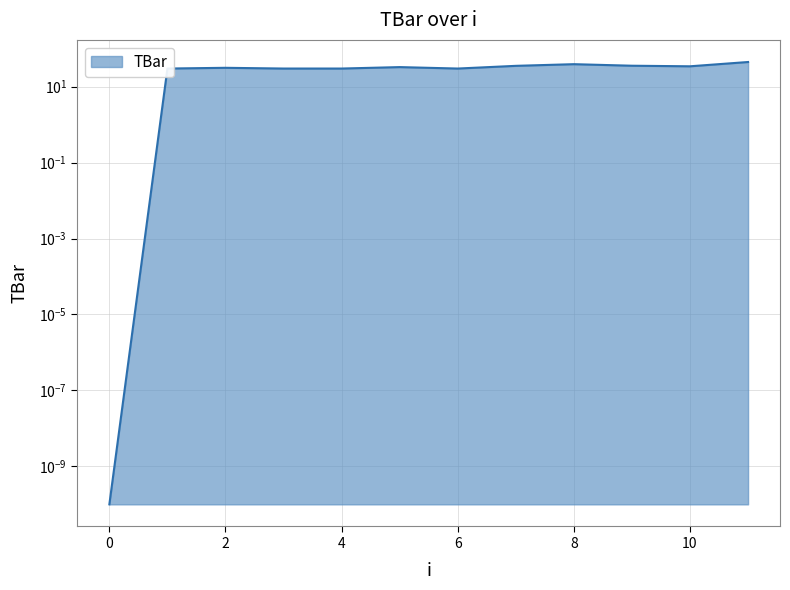

Reading left to right, what are all the values shown in this chart?

0.0	30.0	31.4	30.0	30.0	32.7	30.0	35.3	39.1	35.6	34.4	44.6